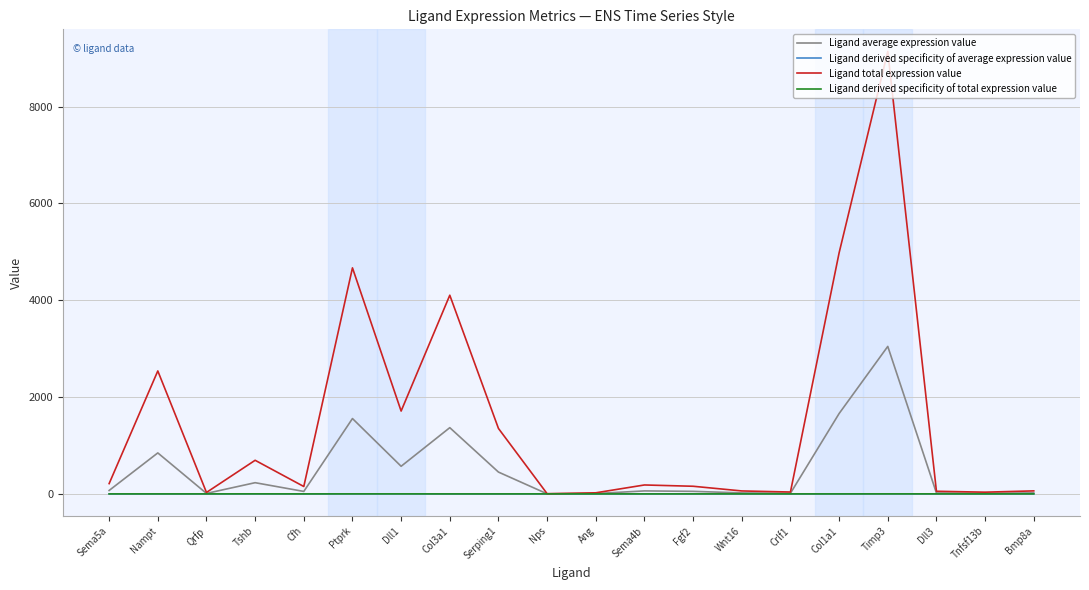

Is the value of Ligand total expression value at Tshb greater than the value of Ligand derived specificity of total expression value at Dll3?

Yes